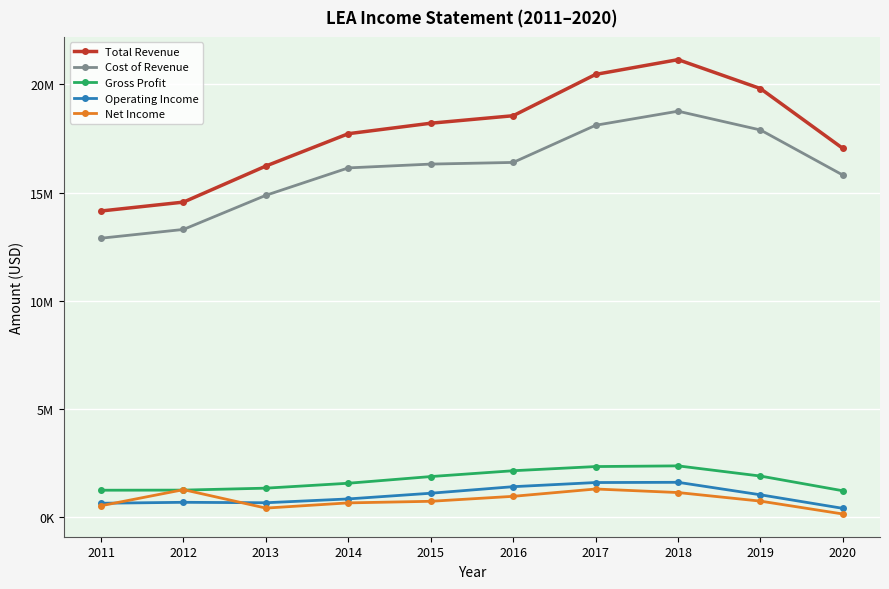

The Cost of Revenue series shows 11106947 at 2017. True or false?

False